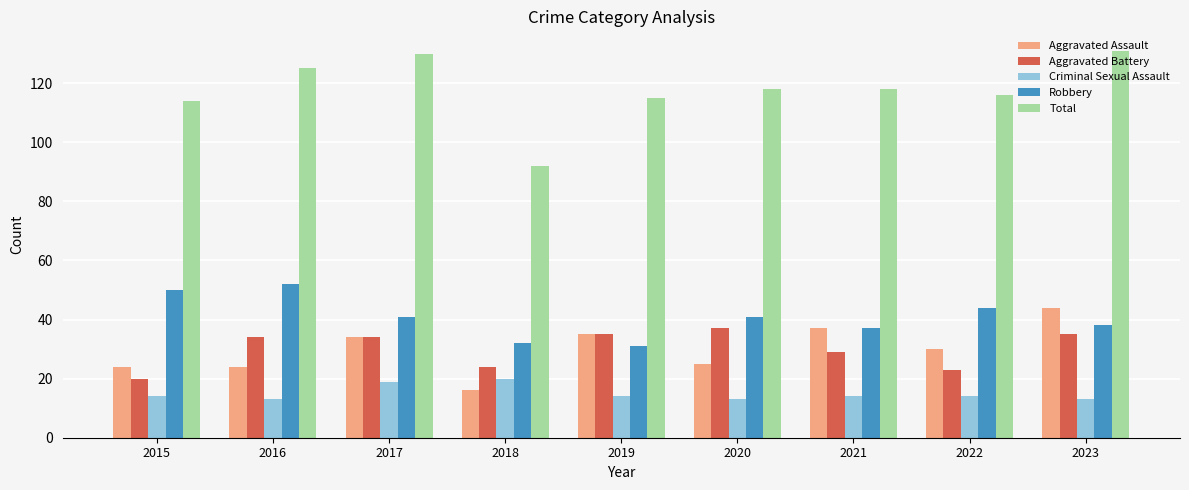

What is the difference between the Total values at 2016 and 2015?

11